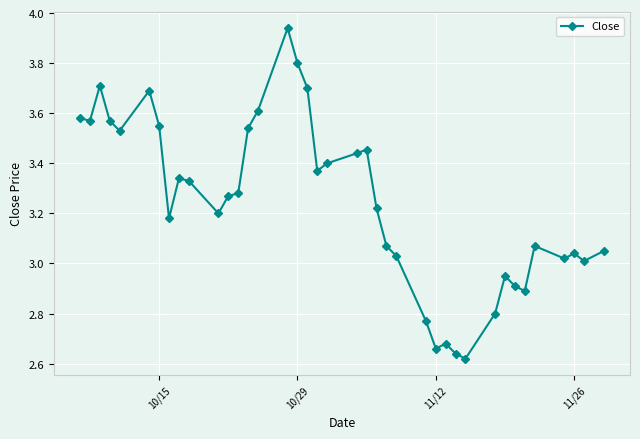

What is the value of the 18th point from the left?

3.7